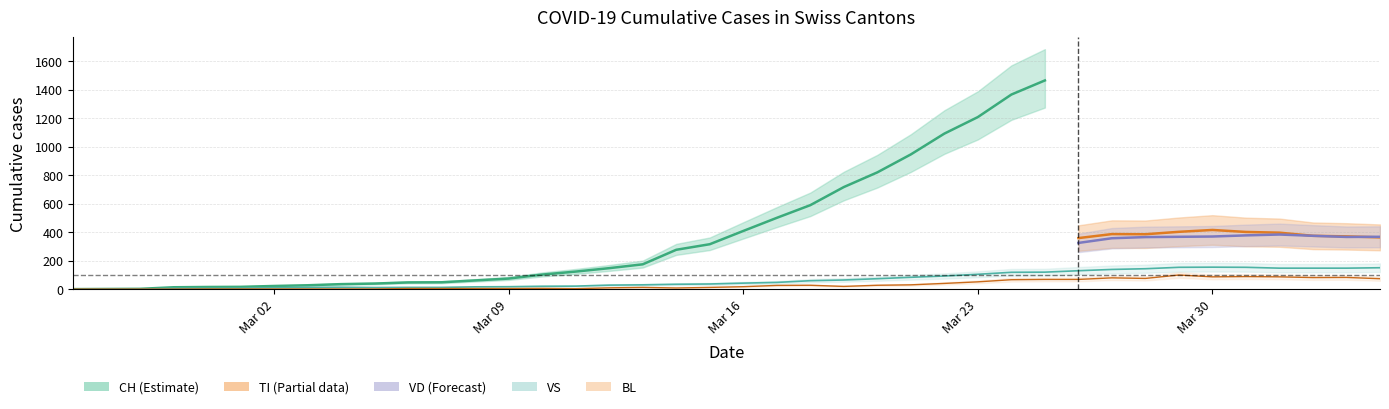

Is it true that VS equals 147 at 2020-04-03?

True